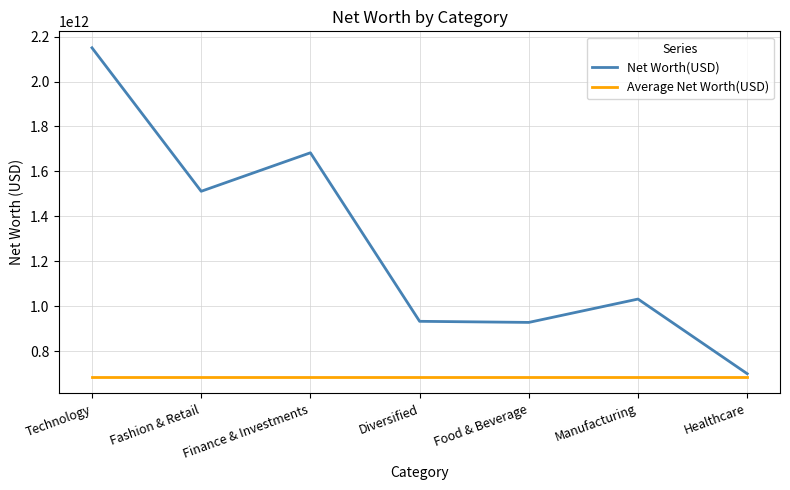

What is the highest value of the Average Net Worth(USD) series?

684763888889